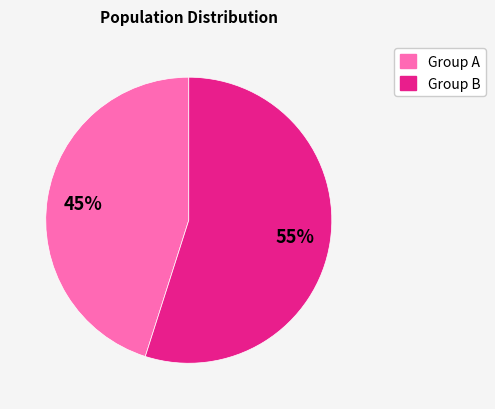

How many slices are in this pie chart?

2